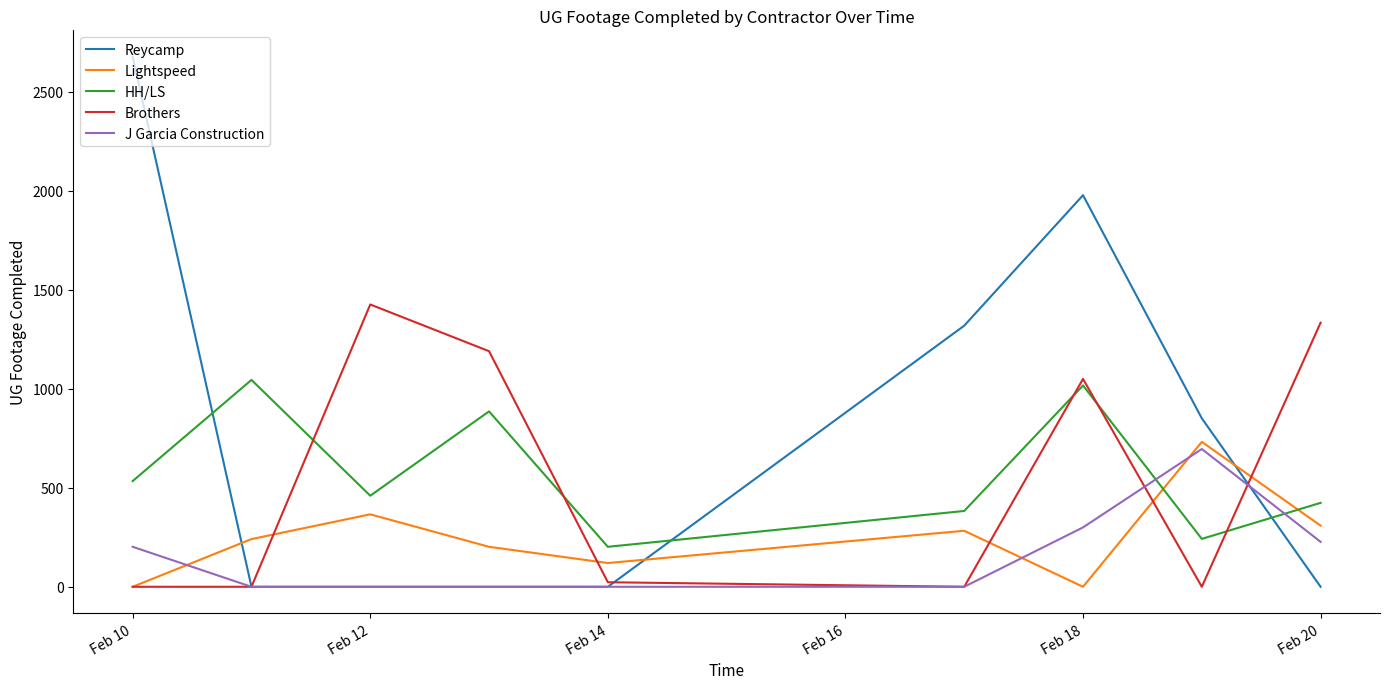

Which series has the largest range (max minus min)?

Reycamp